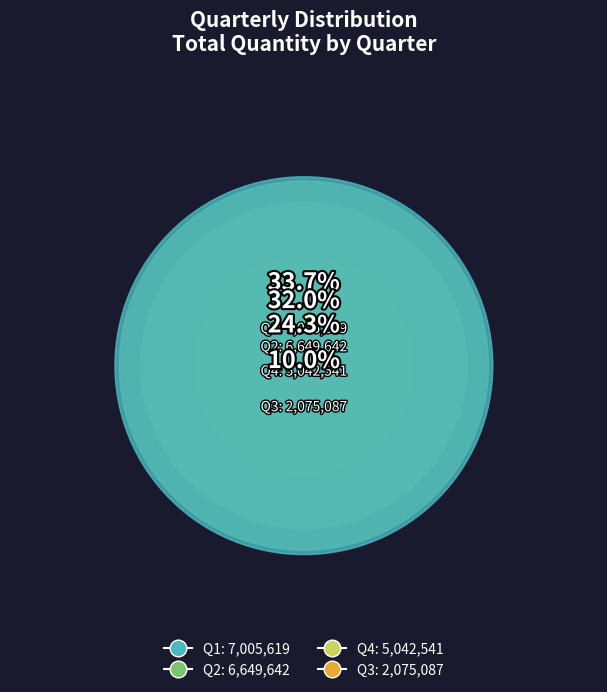

Which slice is the largest?

Q1